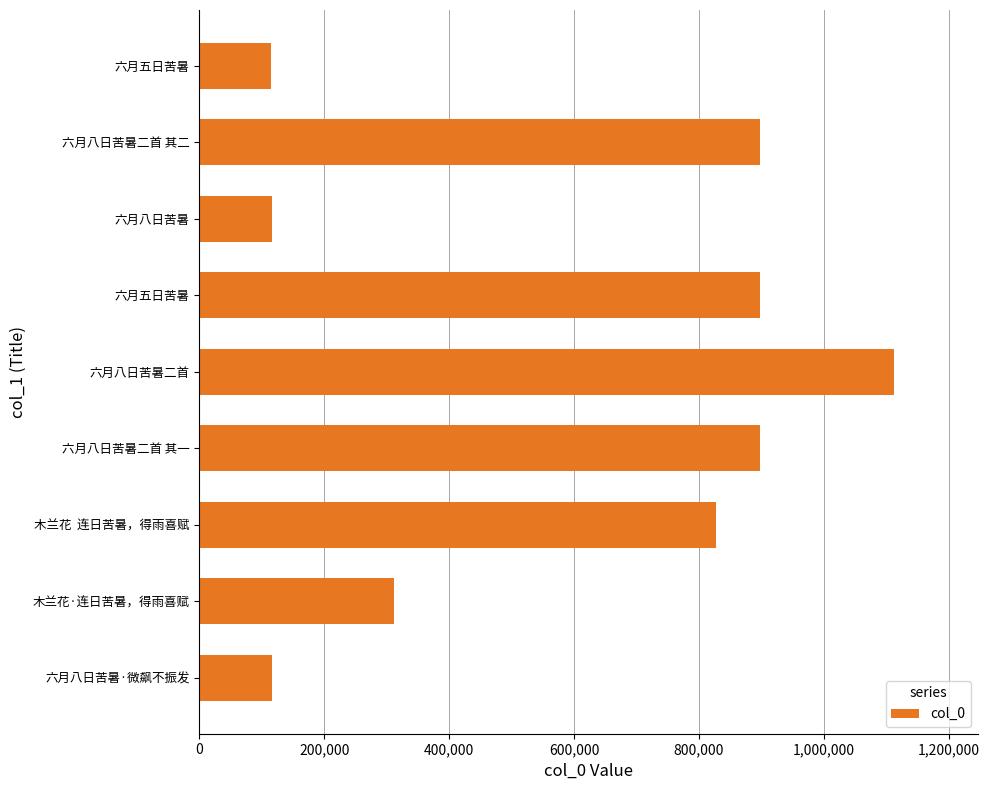

How many bars are there in total?

9